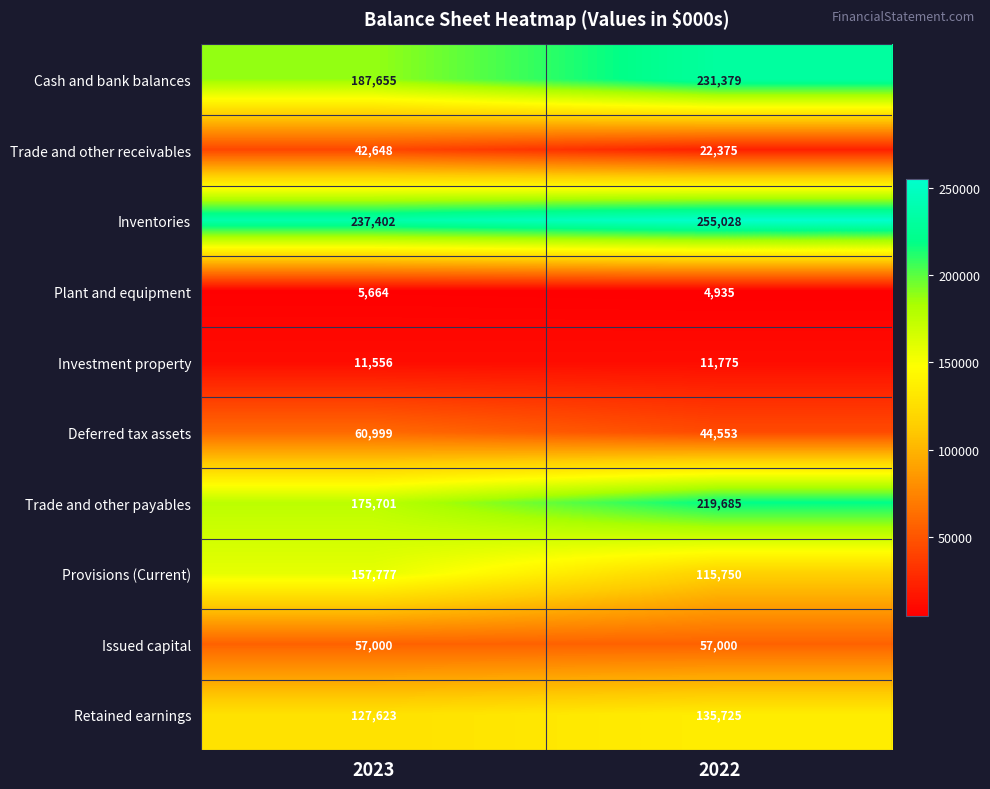

Which series has the largest total across all categories?

Inventories